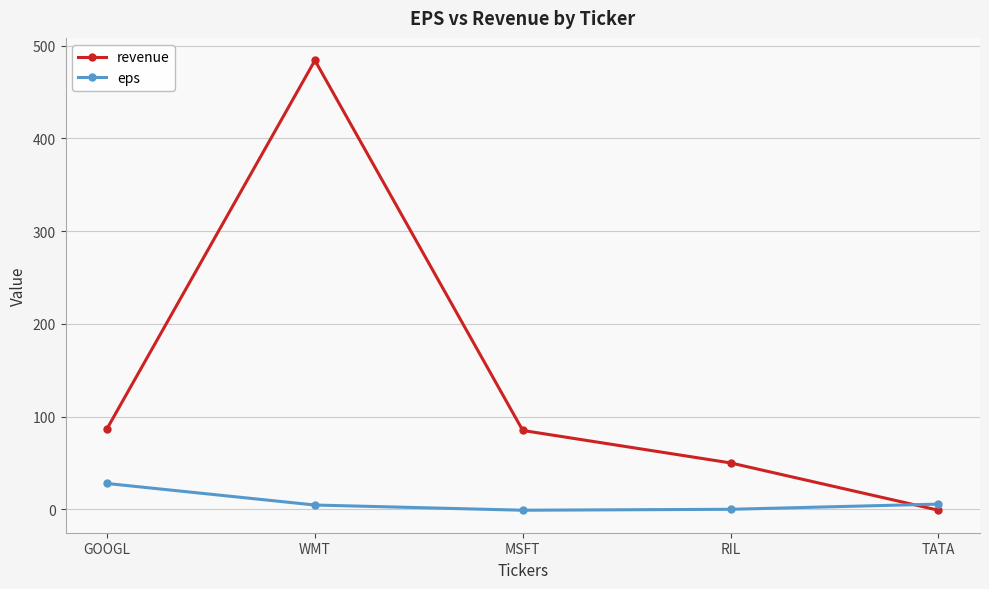

Which category has the lowest value in the revenue series?

TATA